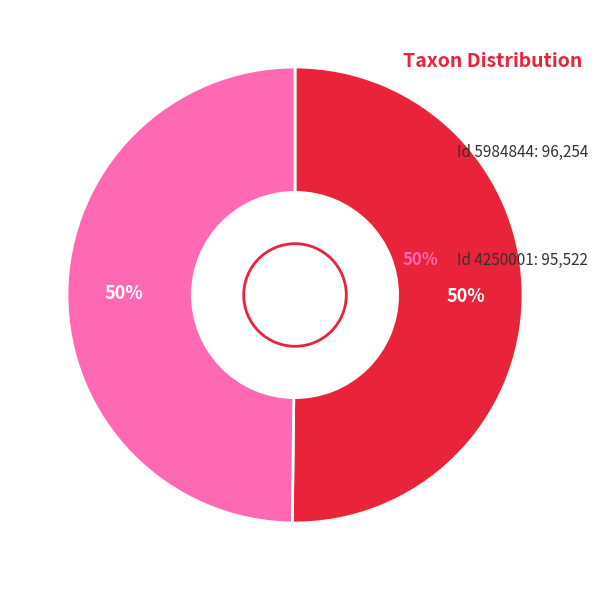

To the nearest percent, what is the average slice percentage?

50%